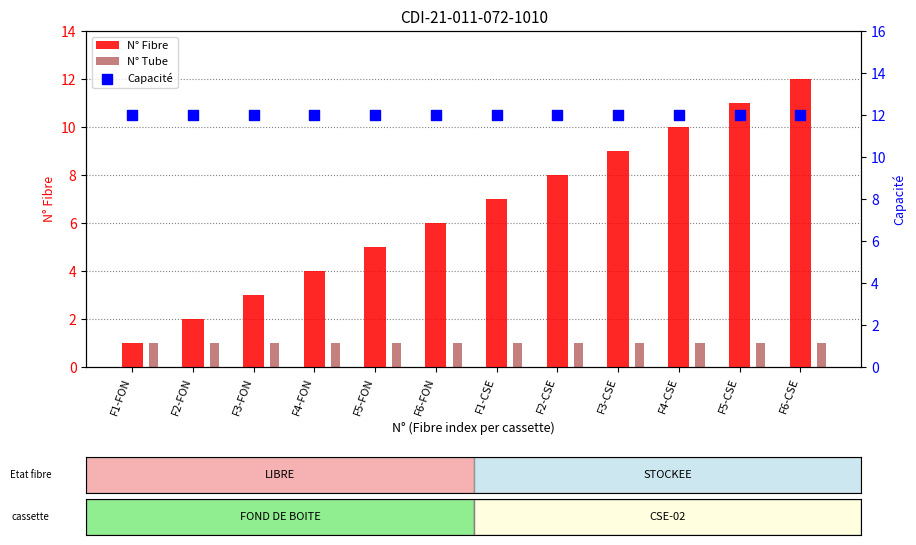

Which series has the largest Y range (max minus min)?

N° Fibre